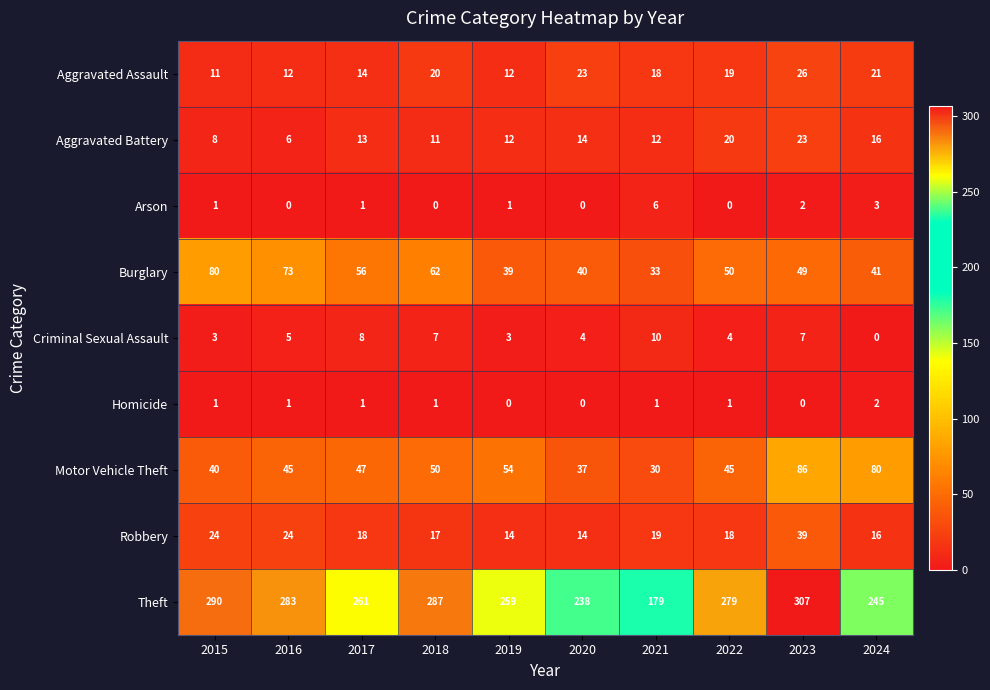

At which category is the sum across all series the highest?

2023